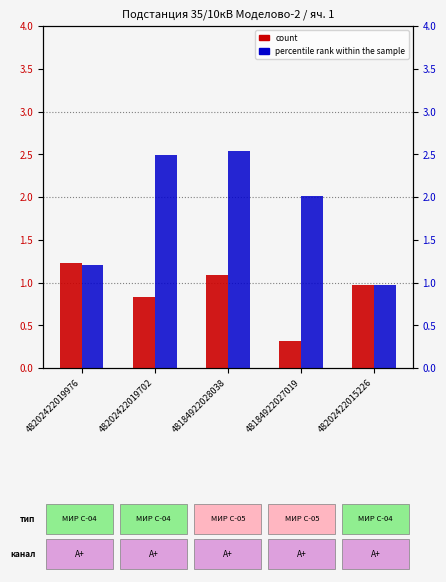

Are the bars grouped side by side (vs. stacked)?

Yes